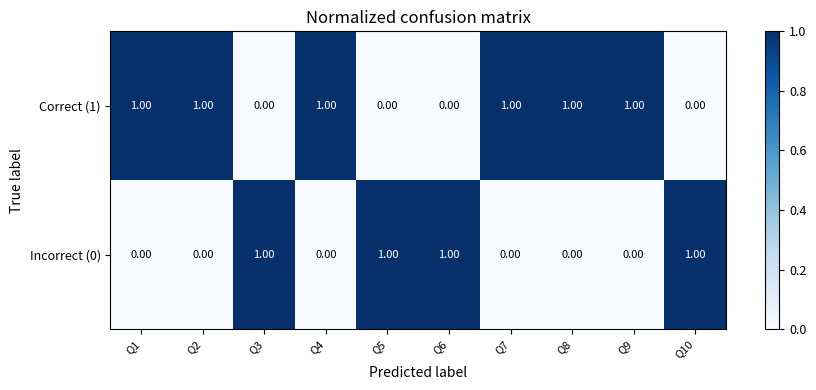

Rank the series by their average value, from lowest to highest.

Incorrect (0), Correct (1)